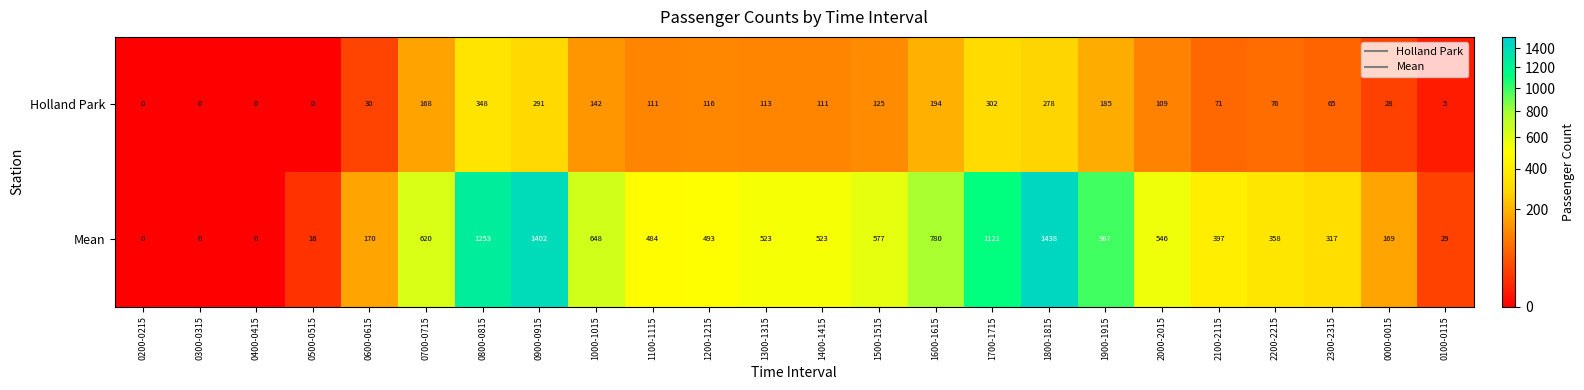

Rank the series by their average value, from highest to lowest.

Mean, Holland Park